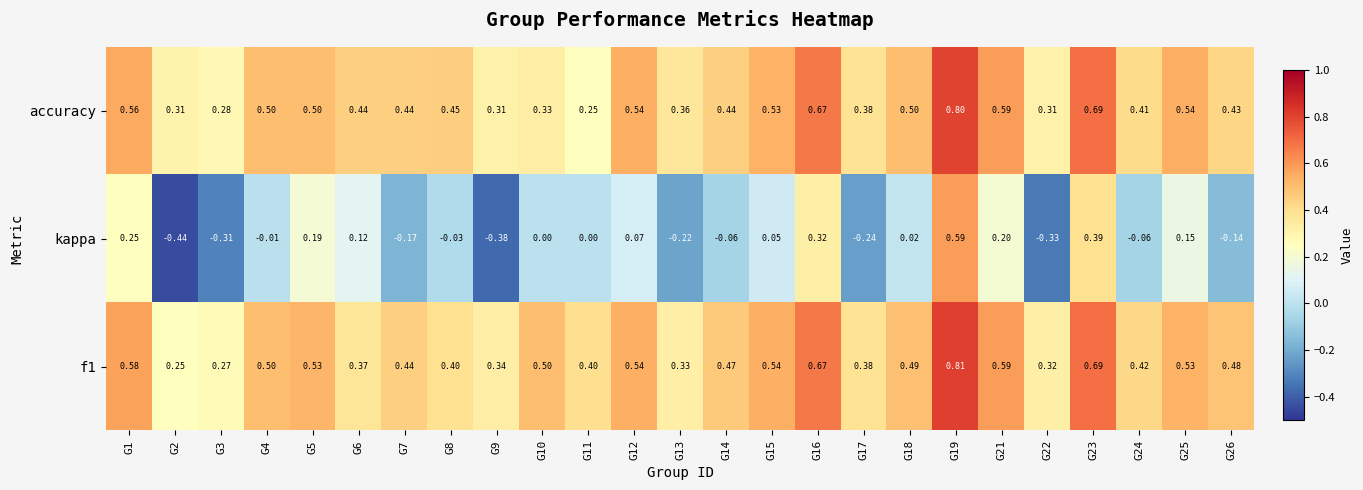

Count the number of categories in the chart.

25